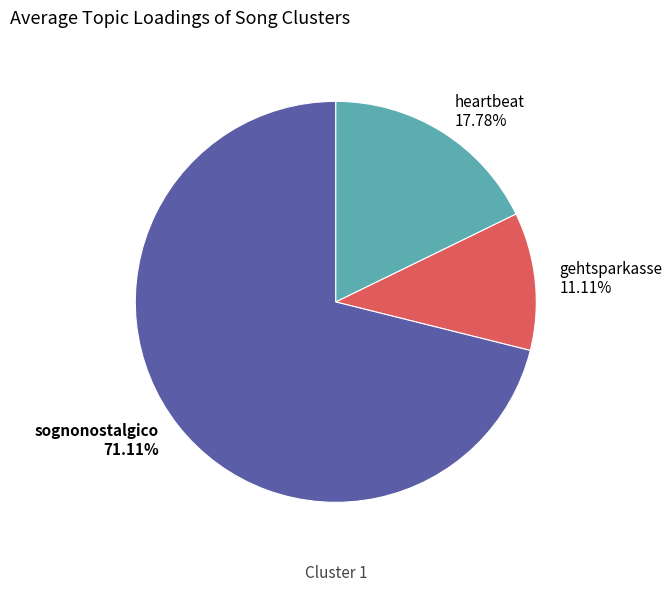

To the nearest percent, what is the difference between the largest and smallest slice percentages?

60%